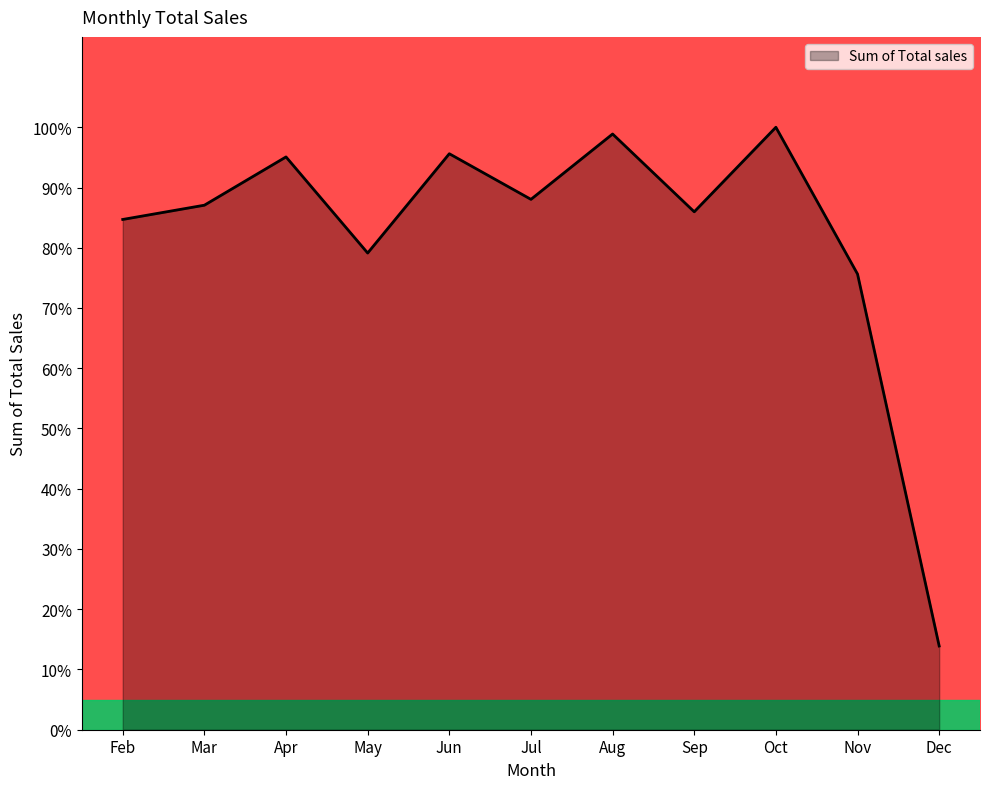

What is the ratio of the value at May to the value at Jun?

0.8